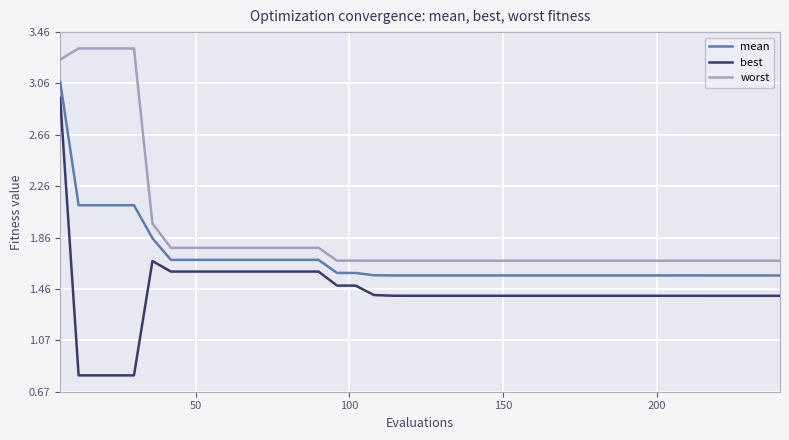

Rank the series by their maximum value, from lowest to highest.

best, mean, worst